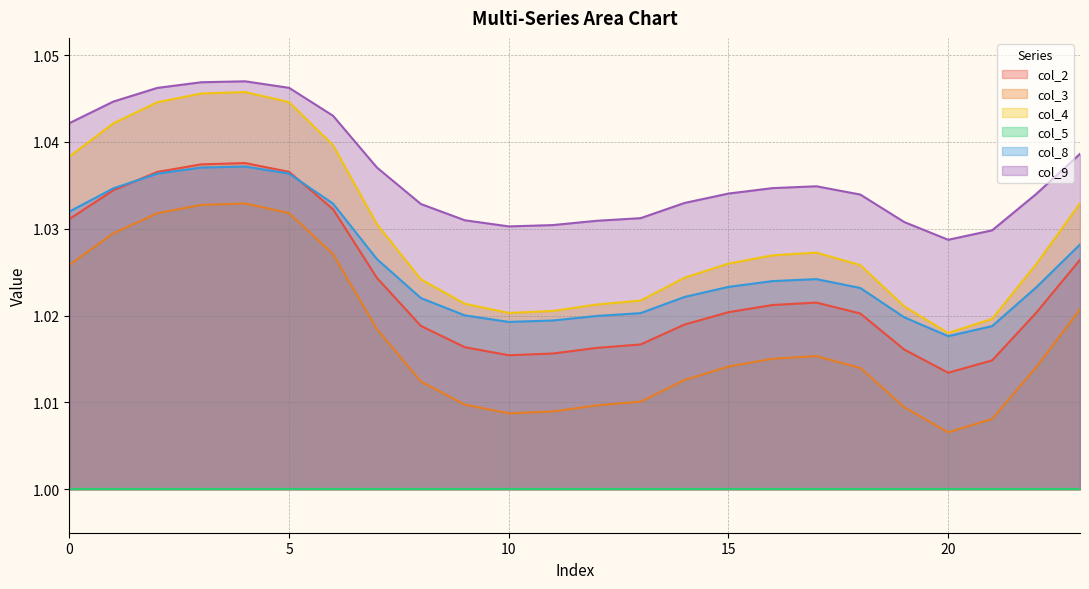

Where is the first local minimum for col_3?

10